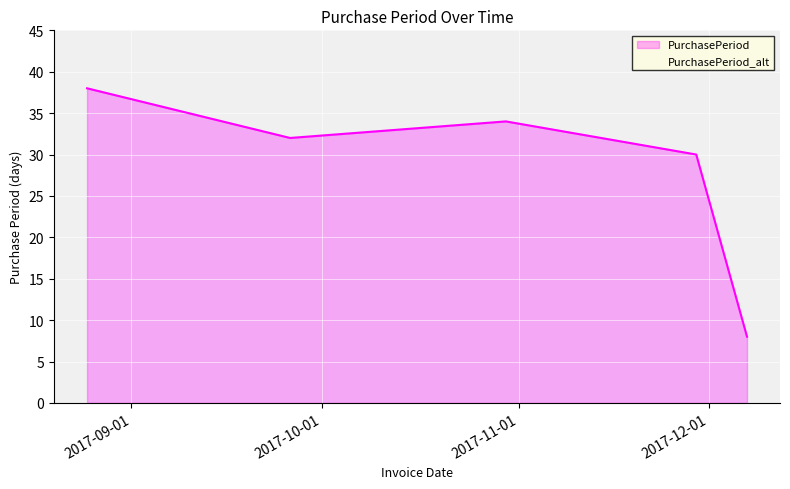

At which label does the data first exceed 32?

2017-09-01